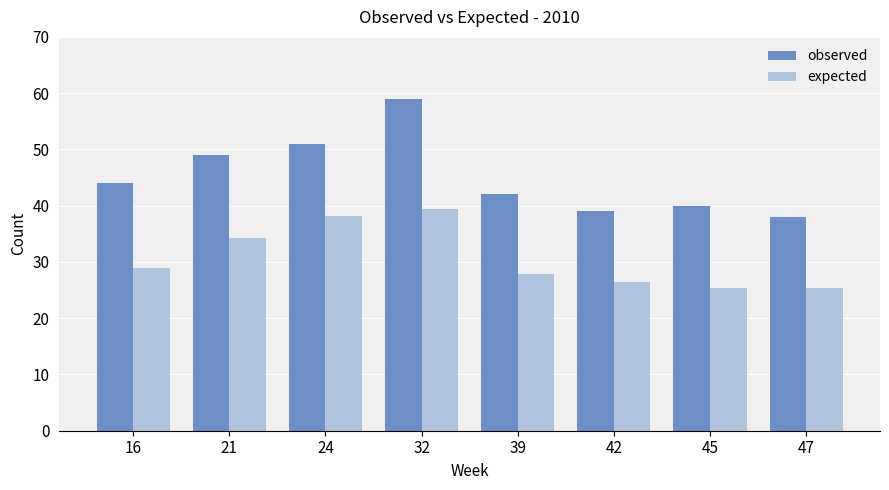

Between 16 and 39, which series saw the biggest shift?

observed